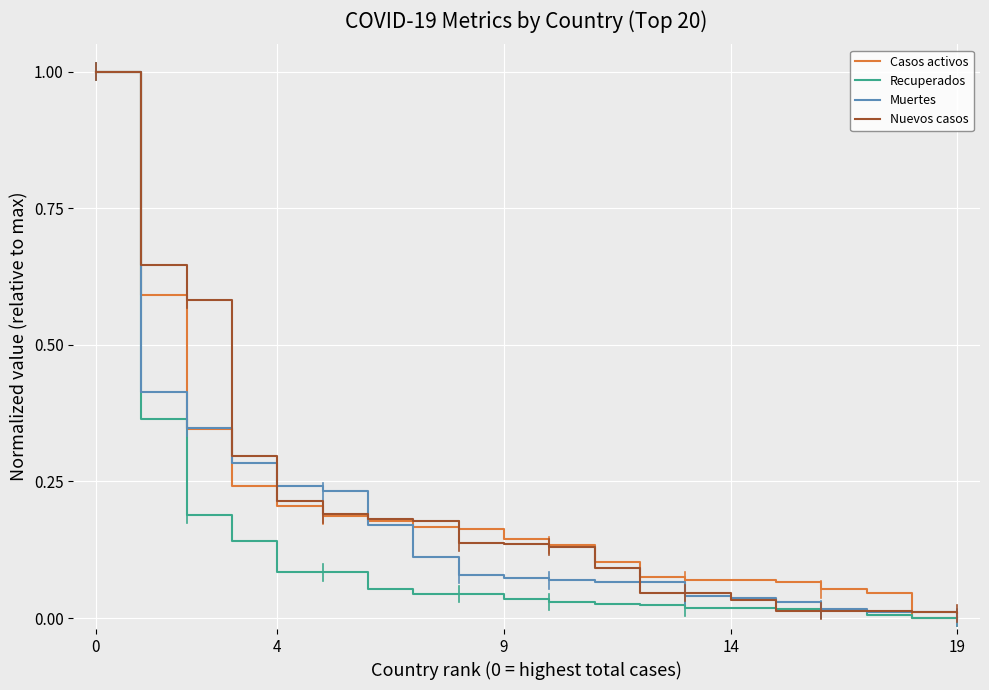

What is the maximum value shown in the chart?

1.0